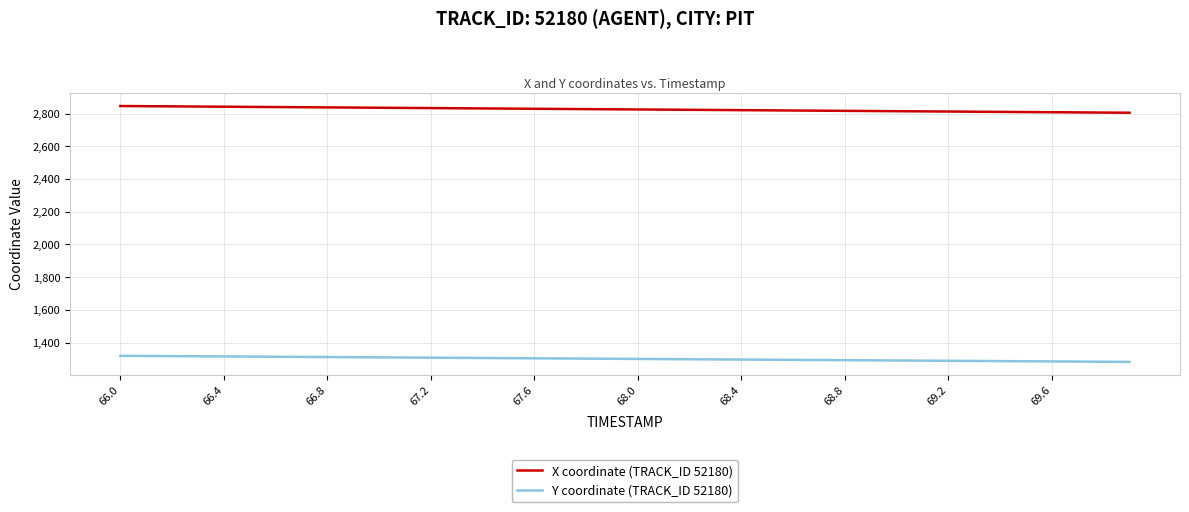

True or false: Y coordinate (TRACK_ID 52180) and X coordinate (TRACK_ID 52180) cross at least once.

False